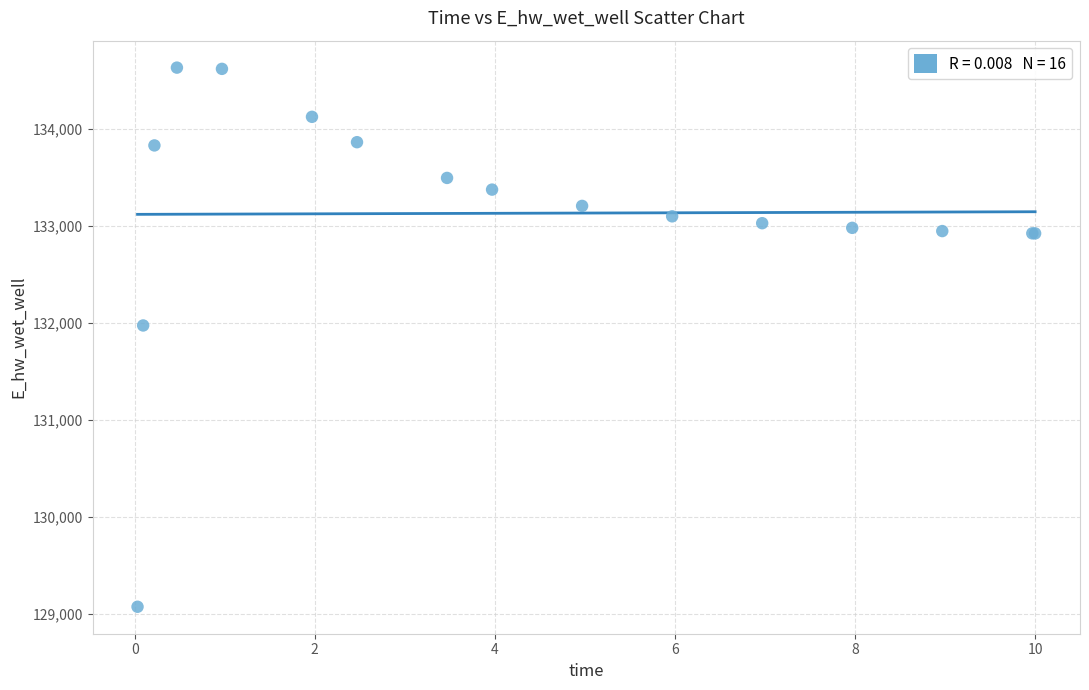

What Y value in the scatter plot is closest to 131848?

131969.9